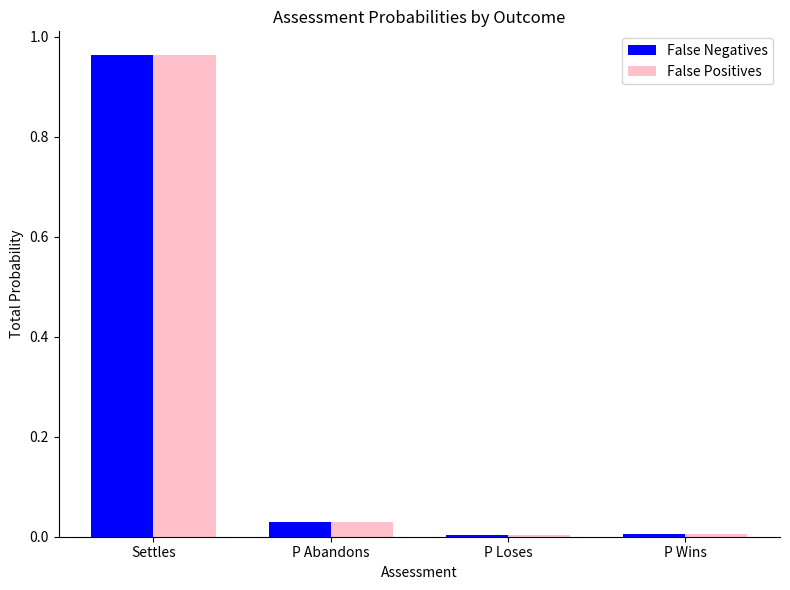

The False Positives series shows 0.7 at Settles. True or false?

False